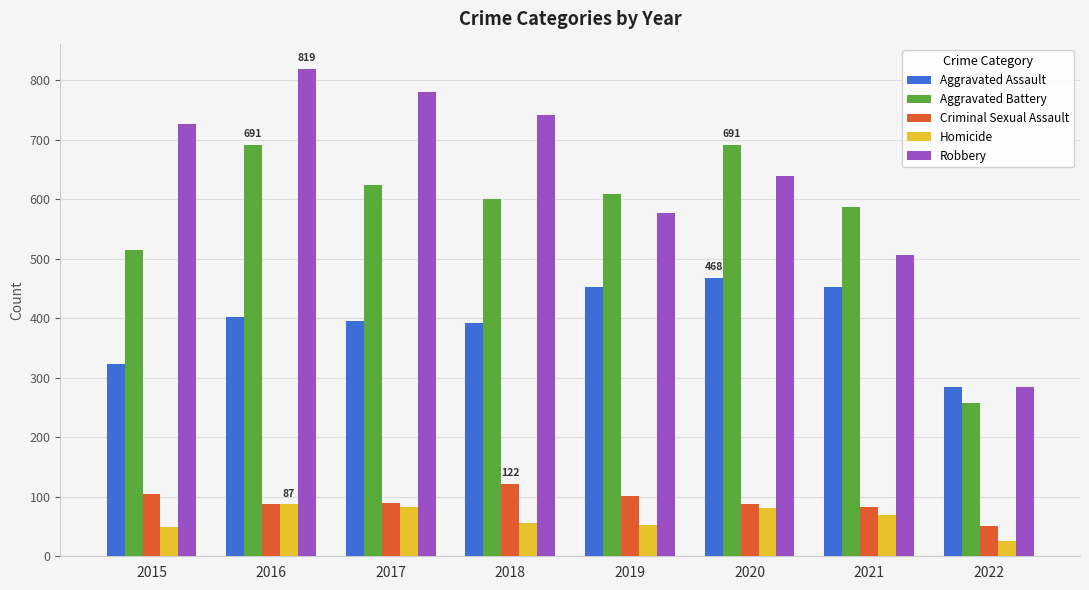

True or false: Criminal Sexual Assault has a value of 105 at 2015.

True